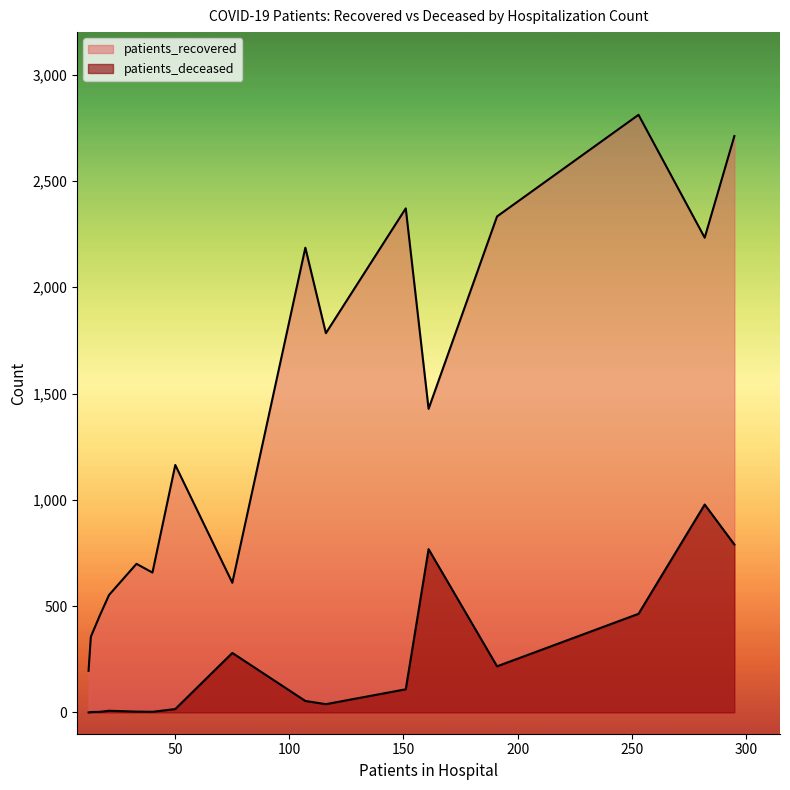

List the series in order of their peak value, lowest first.

patients_deceased, patients_recovered